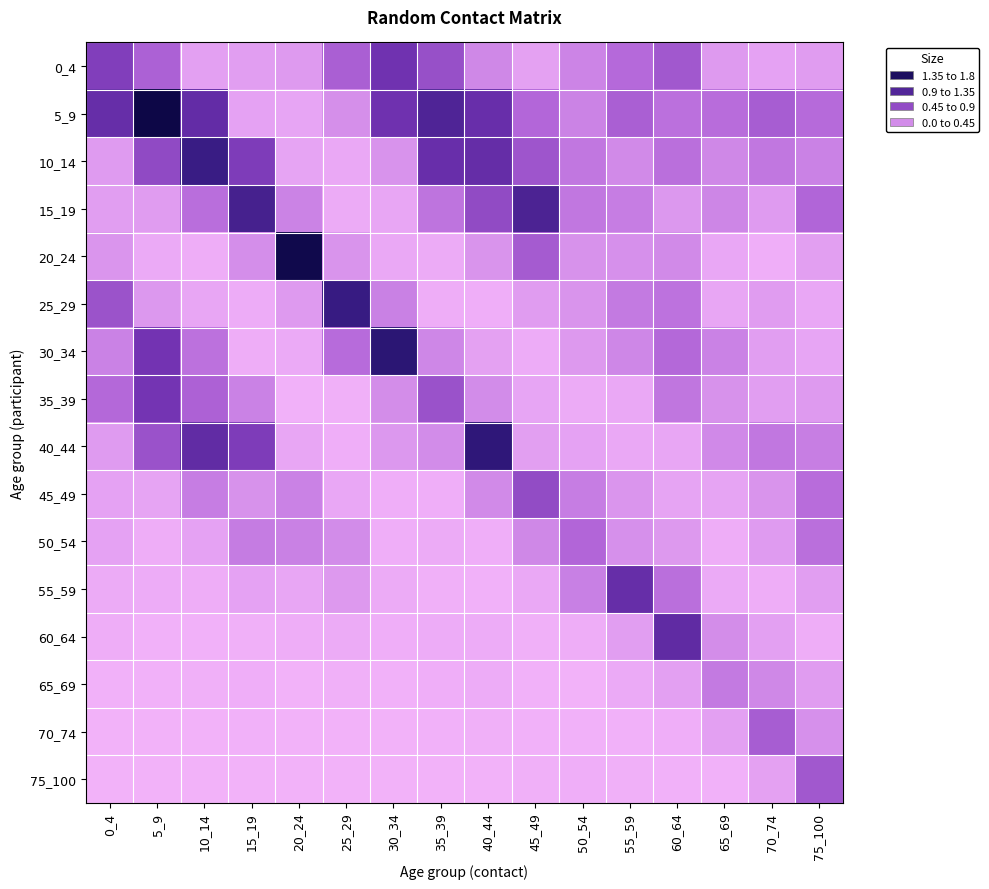

Rank the series by their maximum value, from highest to lowest.

5_9, 20_24, 30_34, 40_44, 25_29, 10_14, 15_19, 60_64, 55_59, 0_4, 35_39, 45_49, 75_100, 70_74, 50_54, 65_69